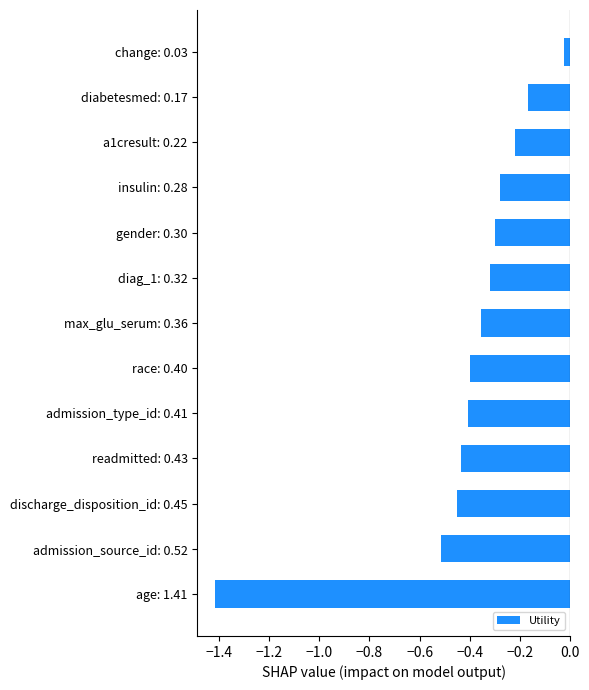

What is the difference between the maximum and second lowest values?

0.5